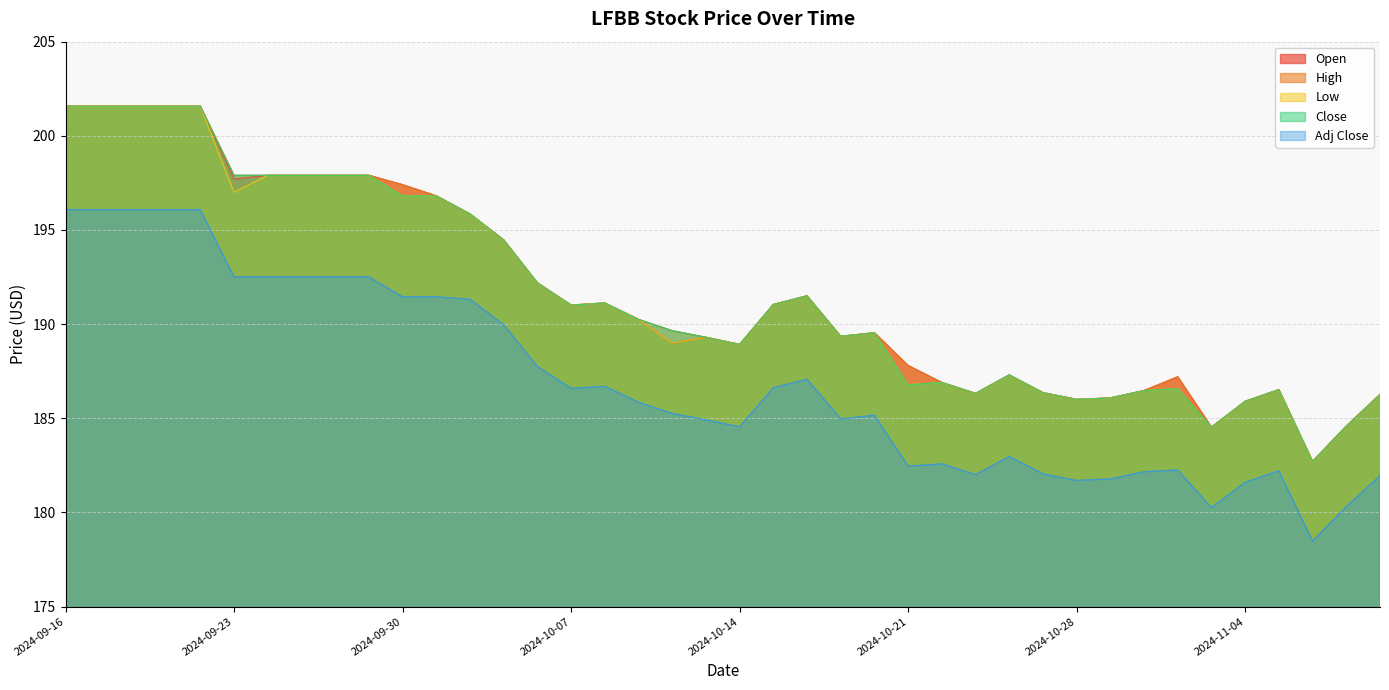

What are all the series names shown in the legend?

Open, High, Low, Close, Adj Close